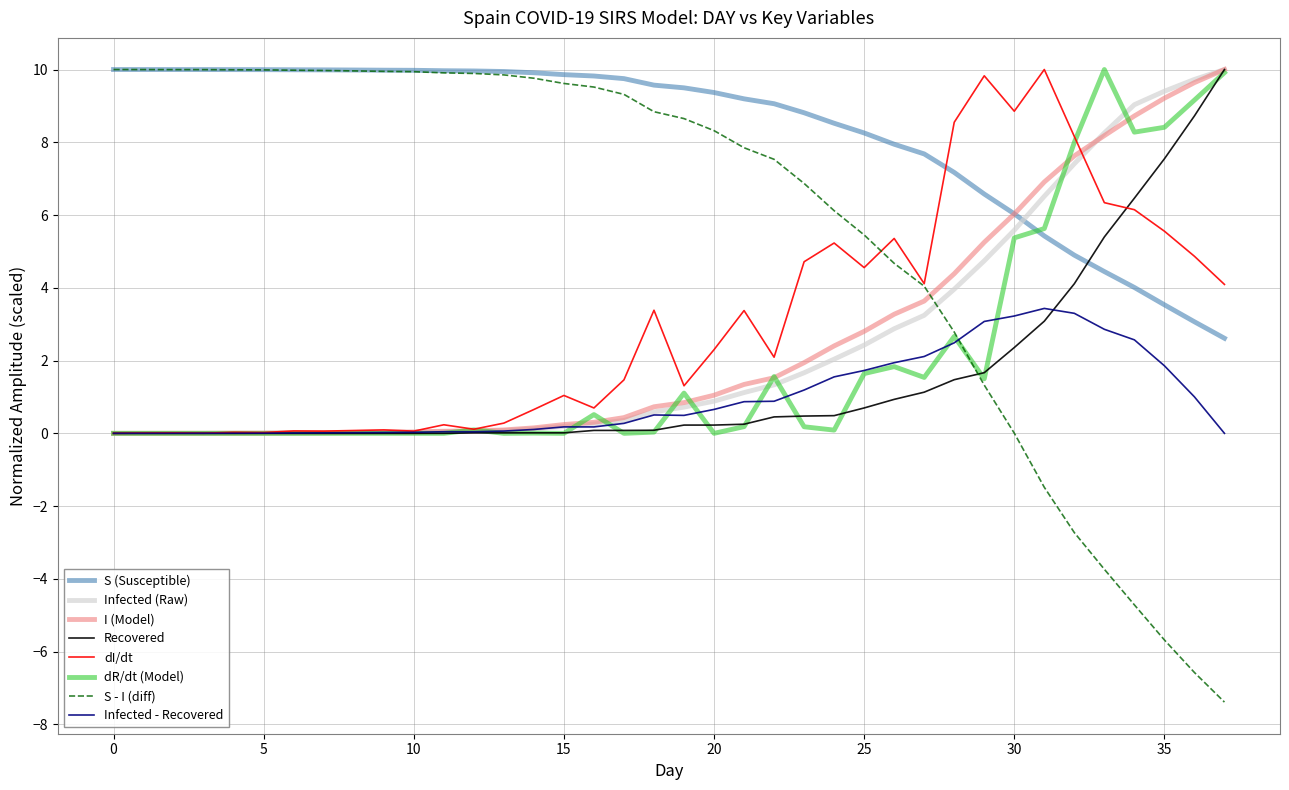

Which series has the largest total across all categories?

S (Susceptible)